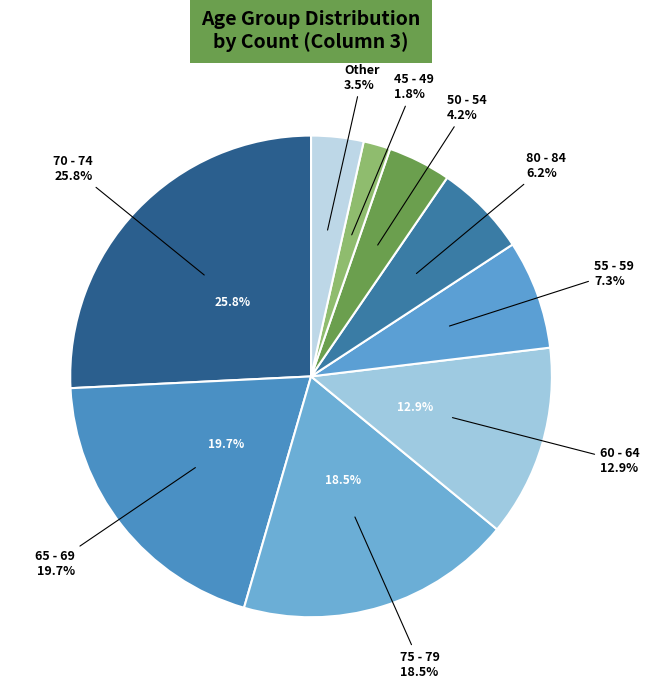

Does any single category account for the majority?

No